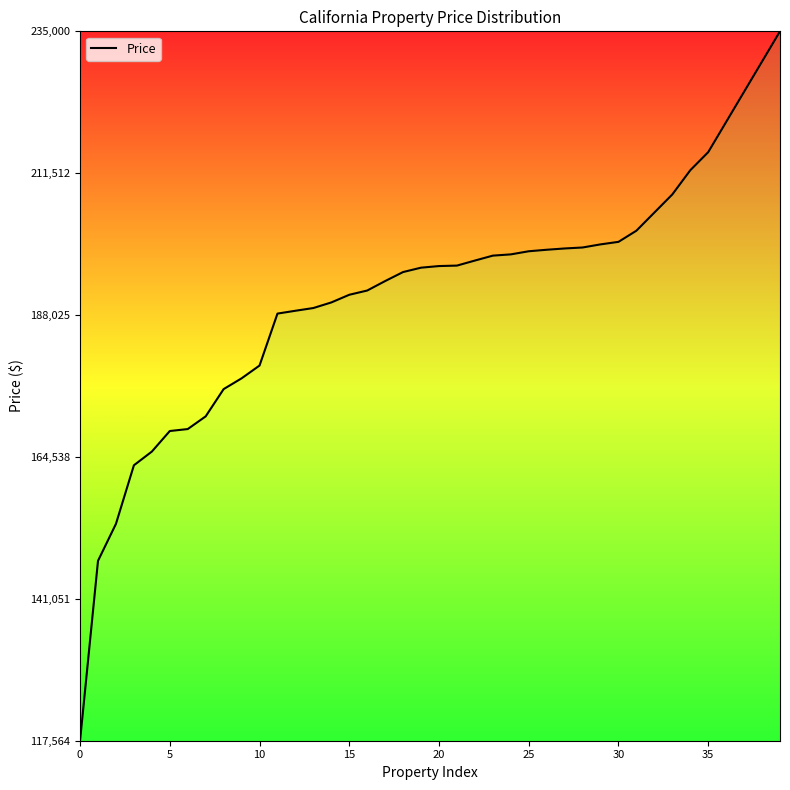

Does the chart have visible grid lines?

No